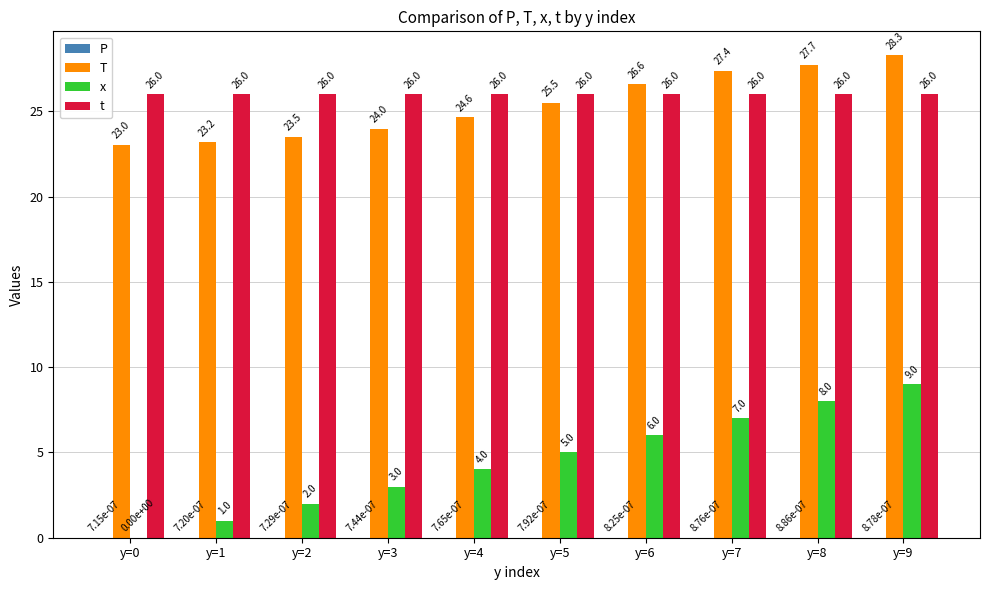

What is the highest value of the T series?

28.3